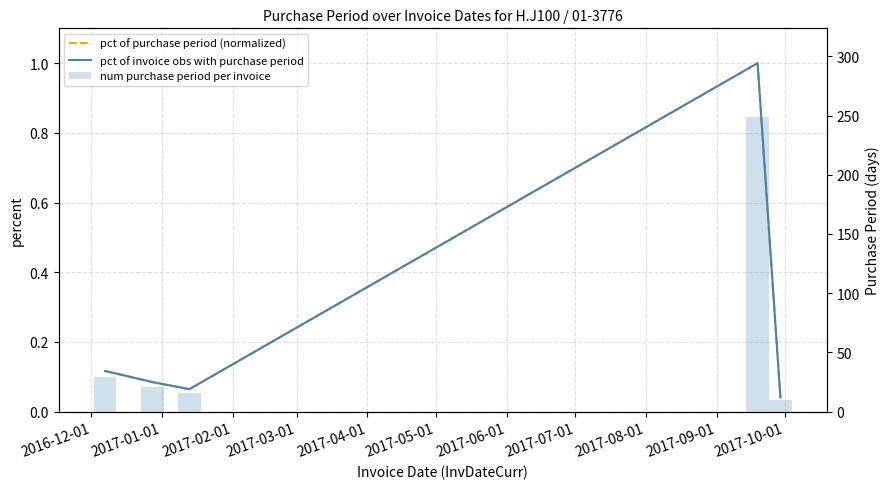

Reading right to left, extract all data points from this chart.

pct of purchase period (normalized): 0.0	1.0	0.1	0.1	0.1
pct of invoice obs with purchase period: 0.0	1.0	0.1	0.1	0.1
num purchase period per invoice: 10.0	249.0	16.0	21.0	29.0